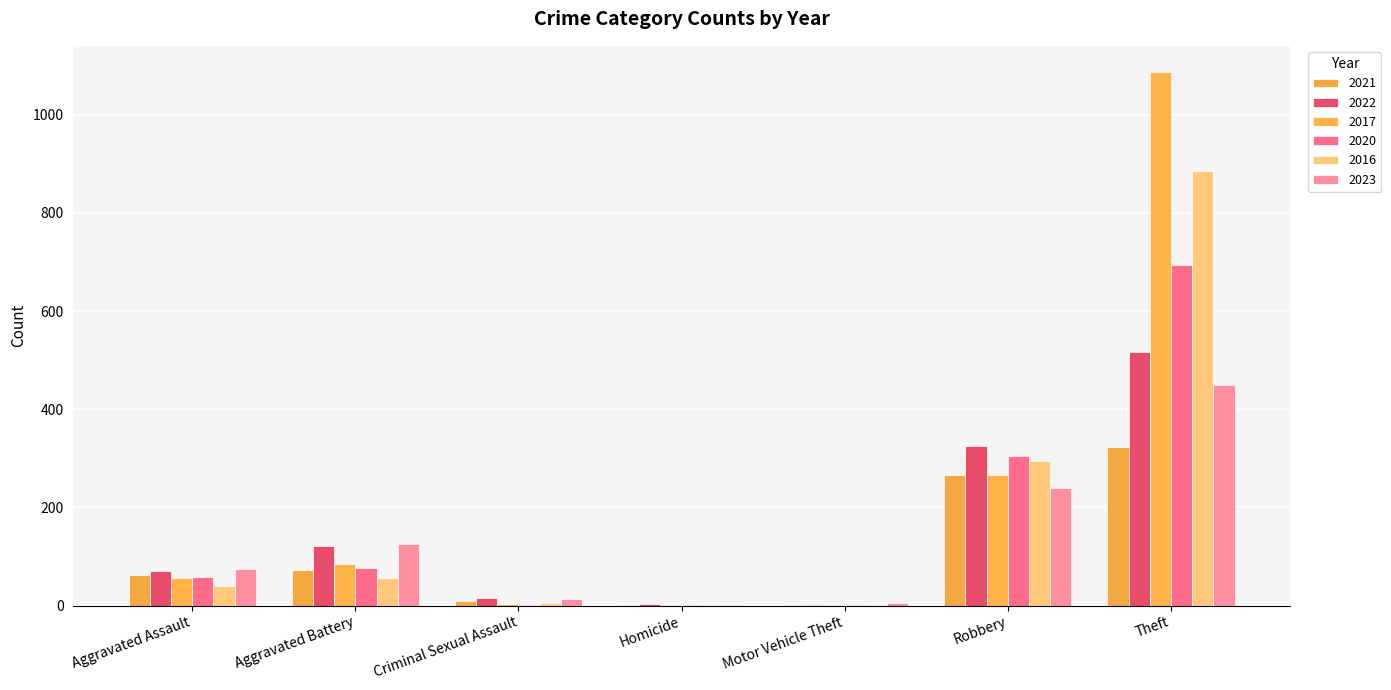

Does the chart contain stacked bars?

No